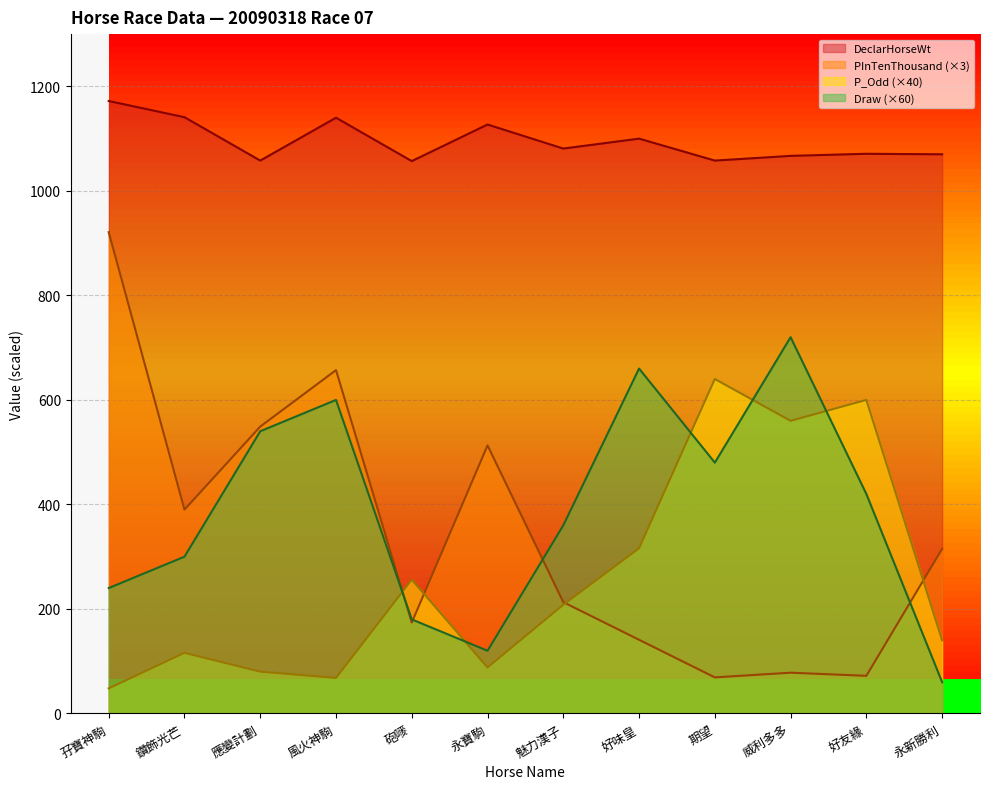

Which series has the largest total across all categories?

DeclarHorseWt